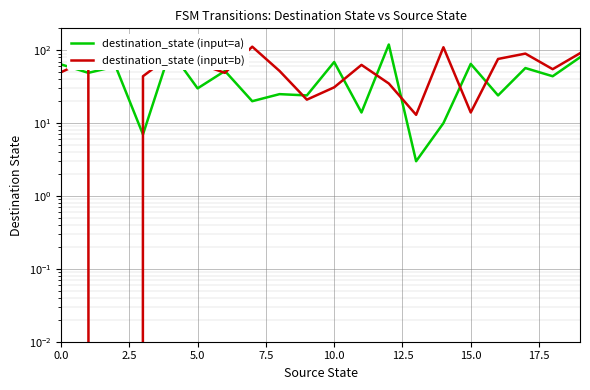

Which series changed the most between 16 and 17?

destination_state (input=a)